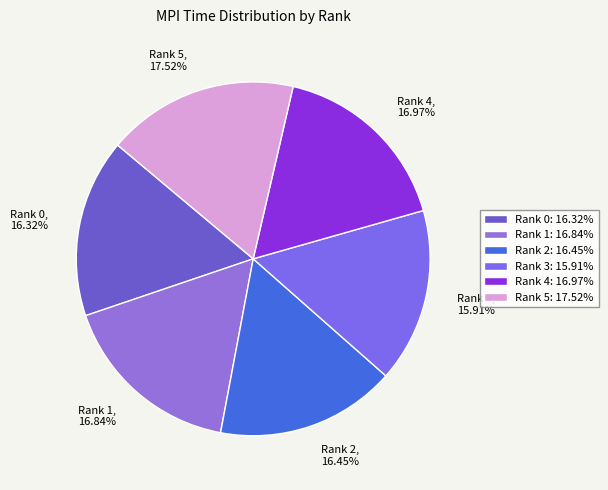

Do Rank 1 and Rank 4 together represent more than half of the pie?

No